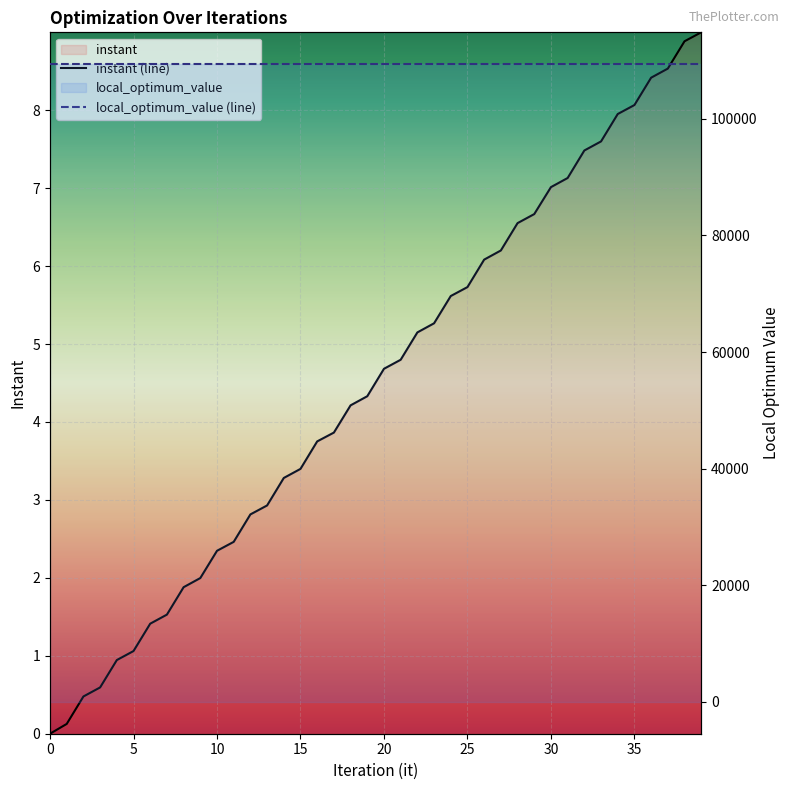

What is the value of the local_optimum_value (line) point at the 21st from the left?

109383.0